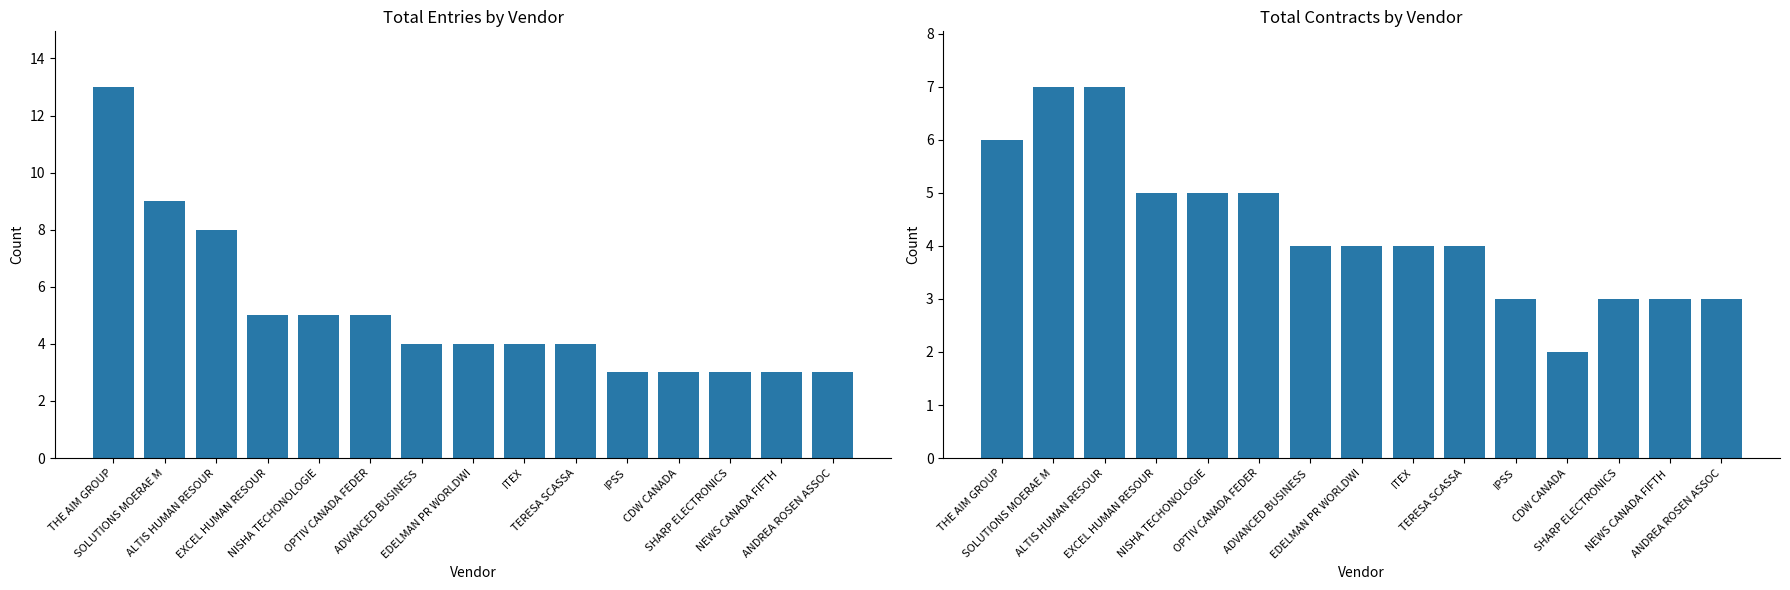

Reading right to left, extract all data points from this chart.

total_entries: 3	3	3	3	3	4	4	4	4	5	5	5	8	9	13
total_contracts: 3	3	3	2	3	4	4	4	4	5	5	5	7	7	6